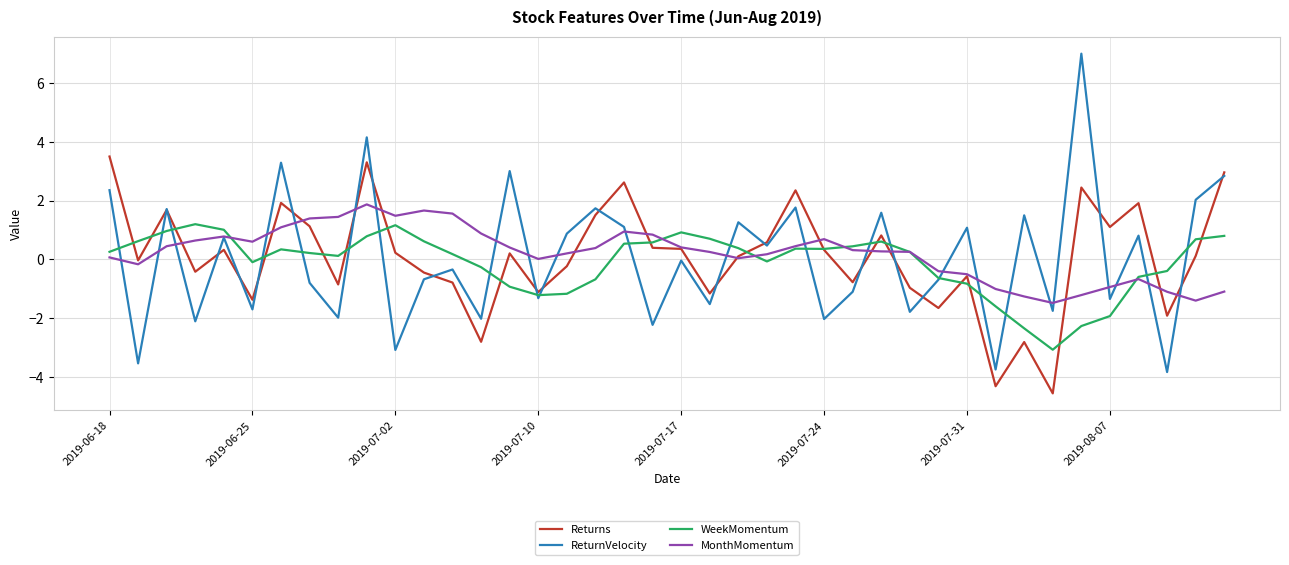

What is the average value of the Returns series?

0.1